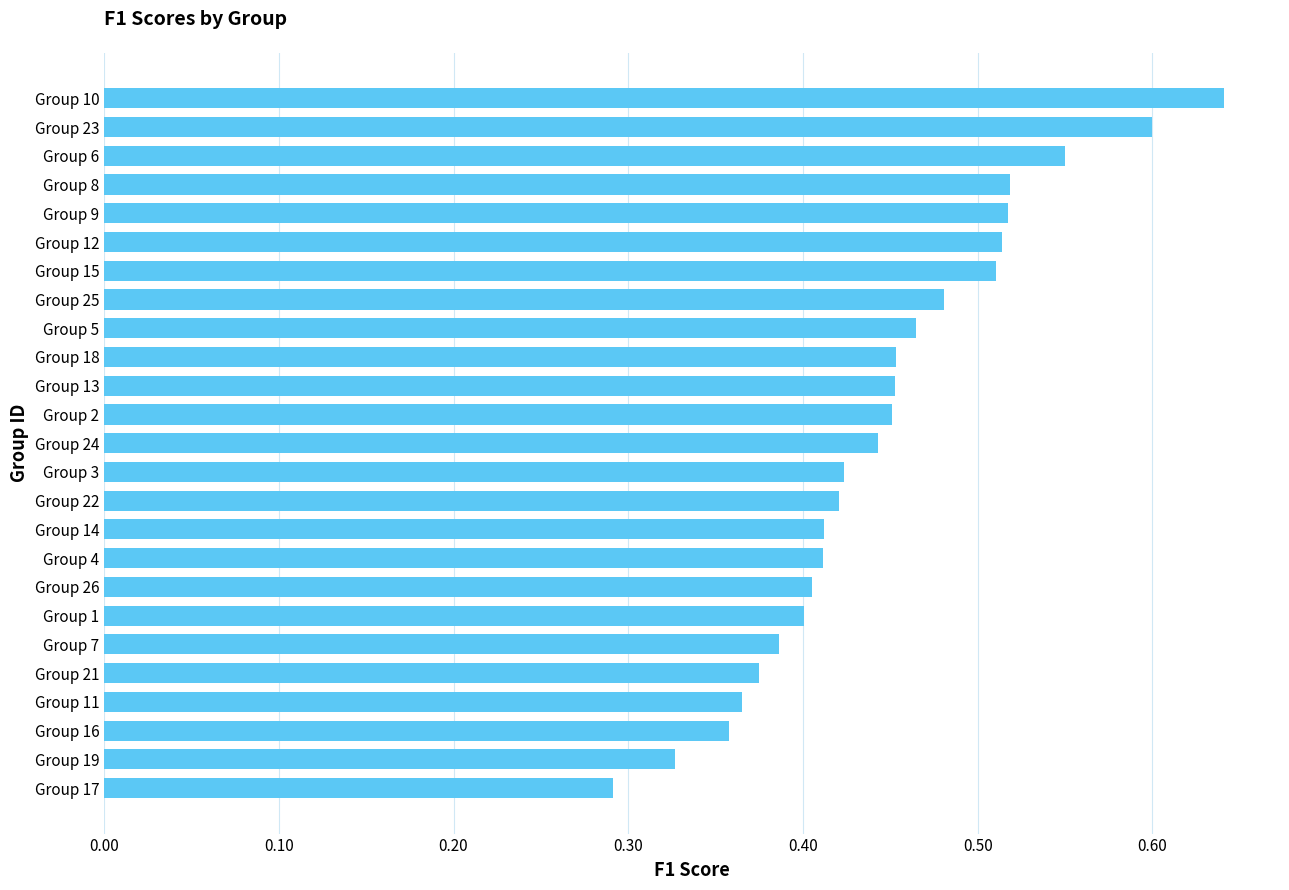

The chart shows a value of 0.4 at Group 26. True or false?

True